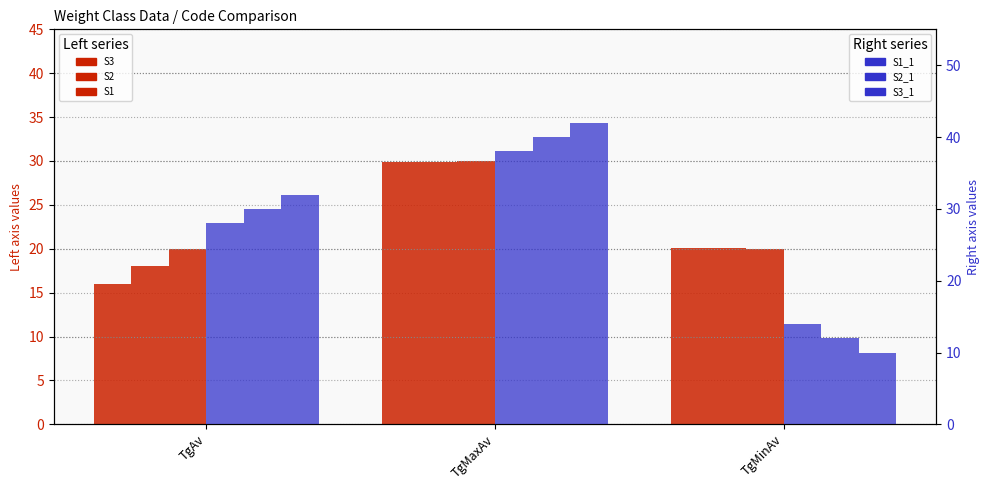

List the series in order of their peak value, lowest first.

S3, S2, S1, S1_1, S2_1, S3_1